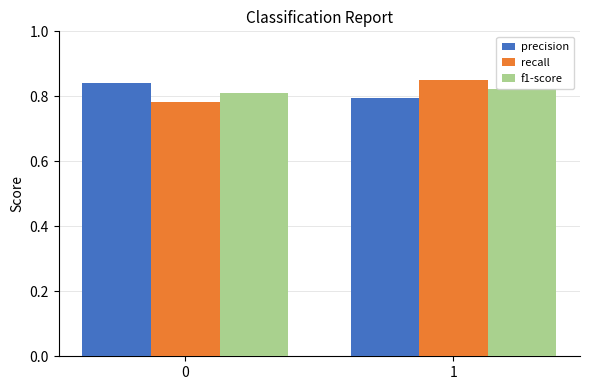

Between 0 and 1, which series saw the biggest shift?

recall